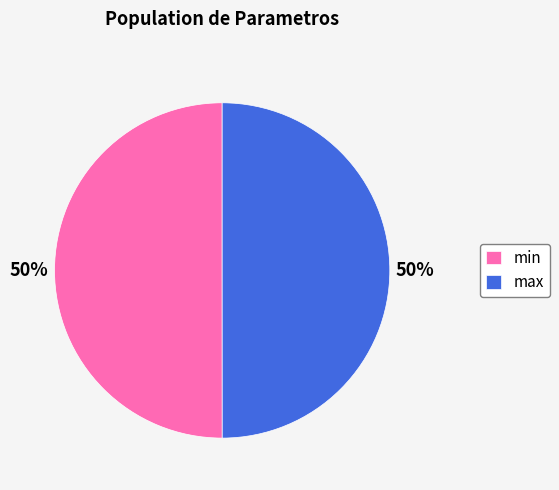

Approximately how many times larger is the value at min compared to max?

1.0